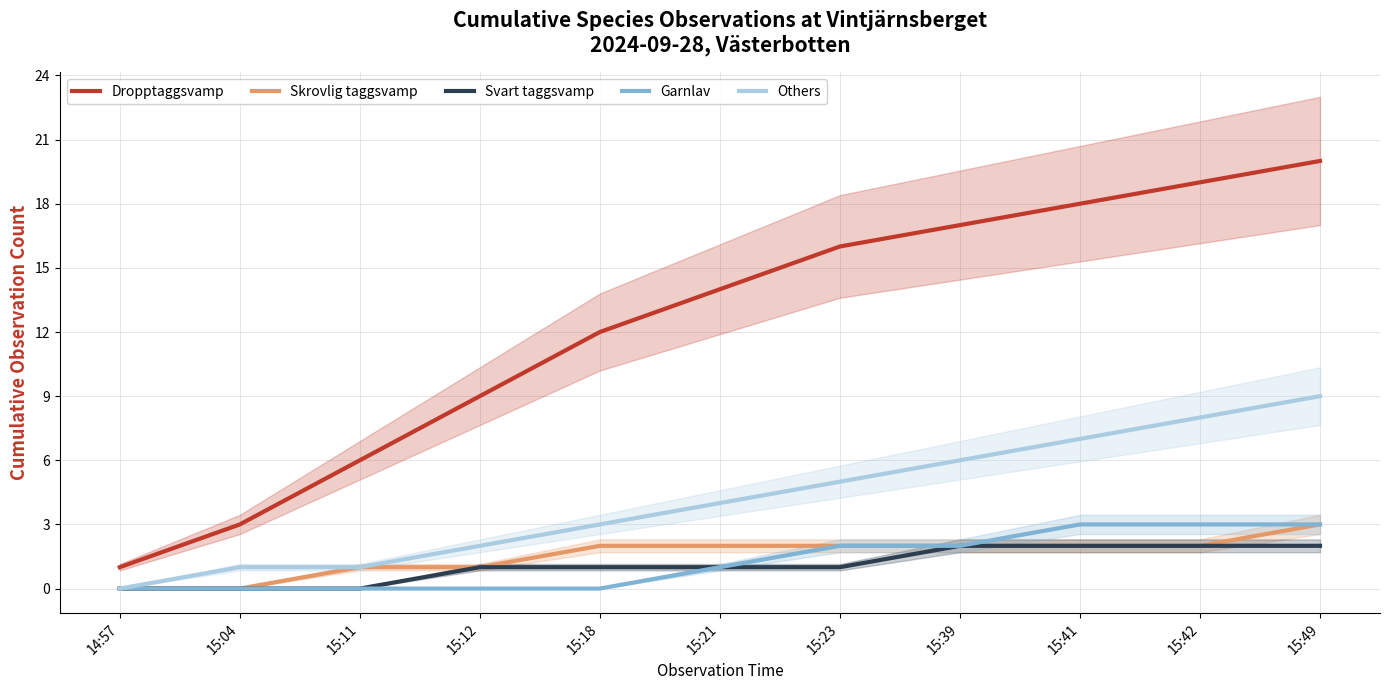

What is the difference between the maximum and minimum values in the Skrovlig taggsvamp series?

3